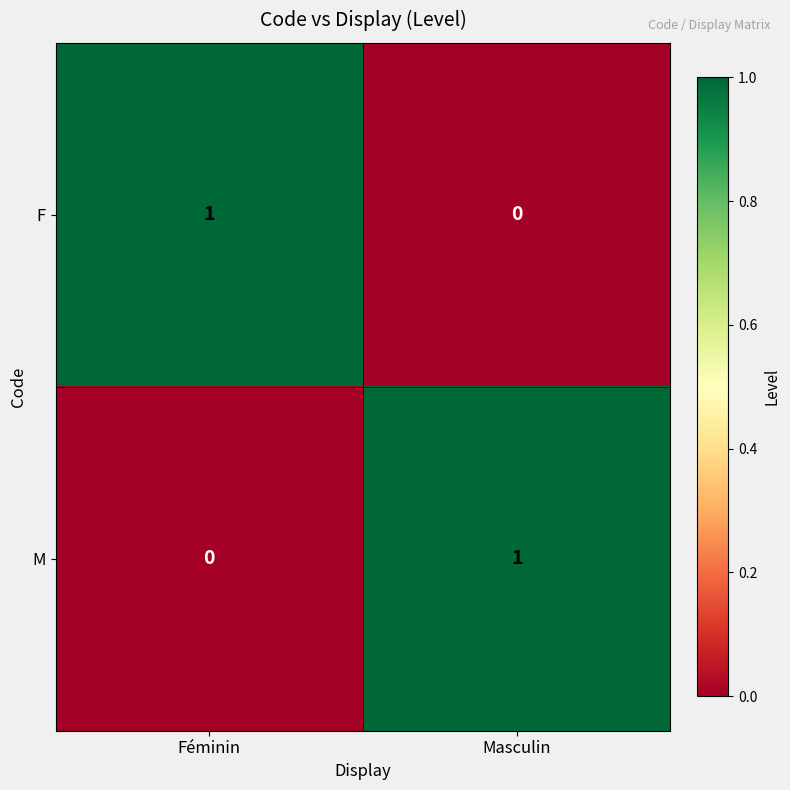

Reading left to right, what are all the values shown in this chart?

F: 1	0
M: 0	1